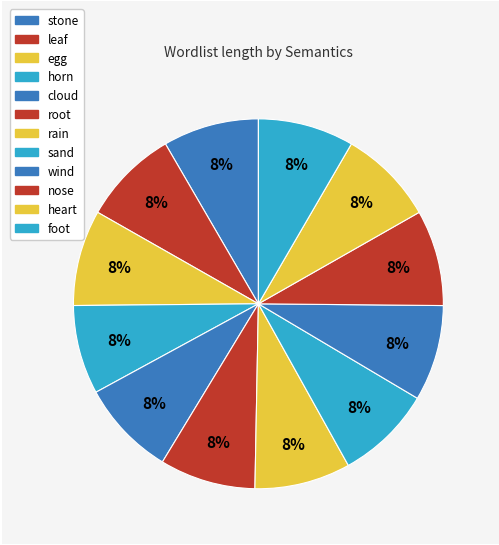

To the nearest percent, what percentage of the pie is cloud?

8%